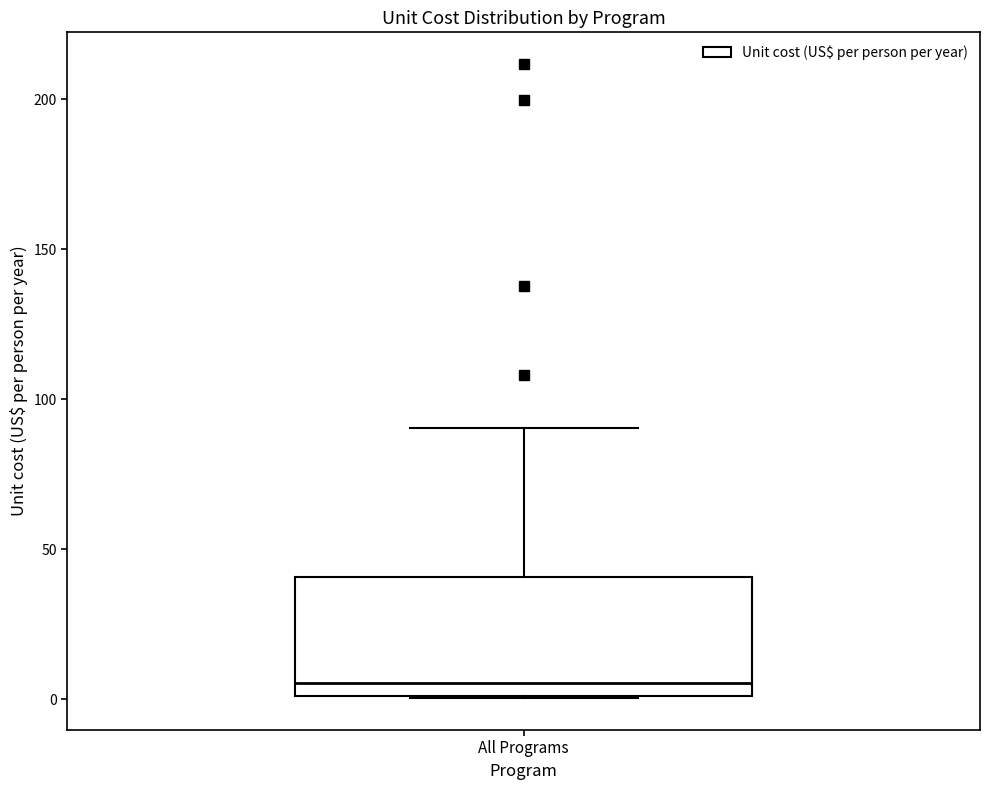

Transcribe this box plot: give where the median line is, the range the box spans, and where the two whiskers end, as read against the y-axis. The values are not printed on the chart, so give them approximately, as read against the axis.

median 5, box 0 to 40, whiskers 0 to 90